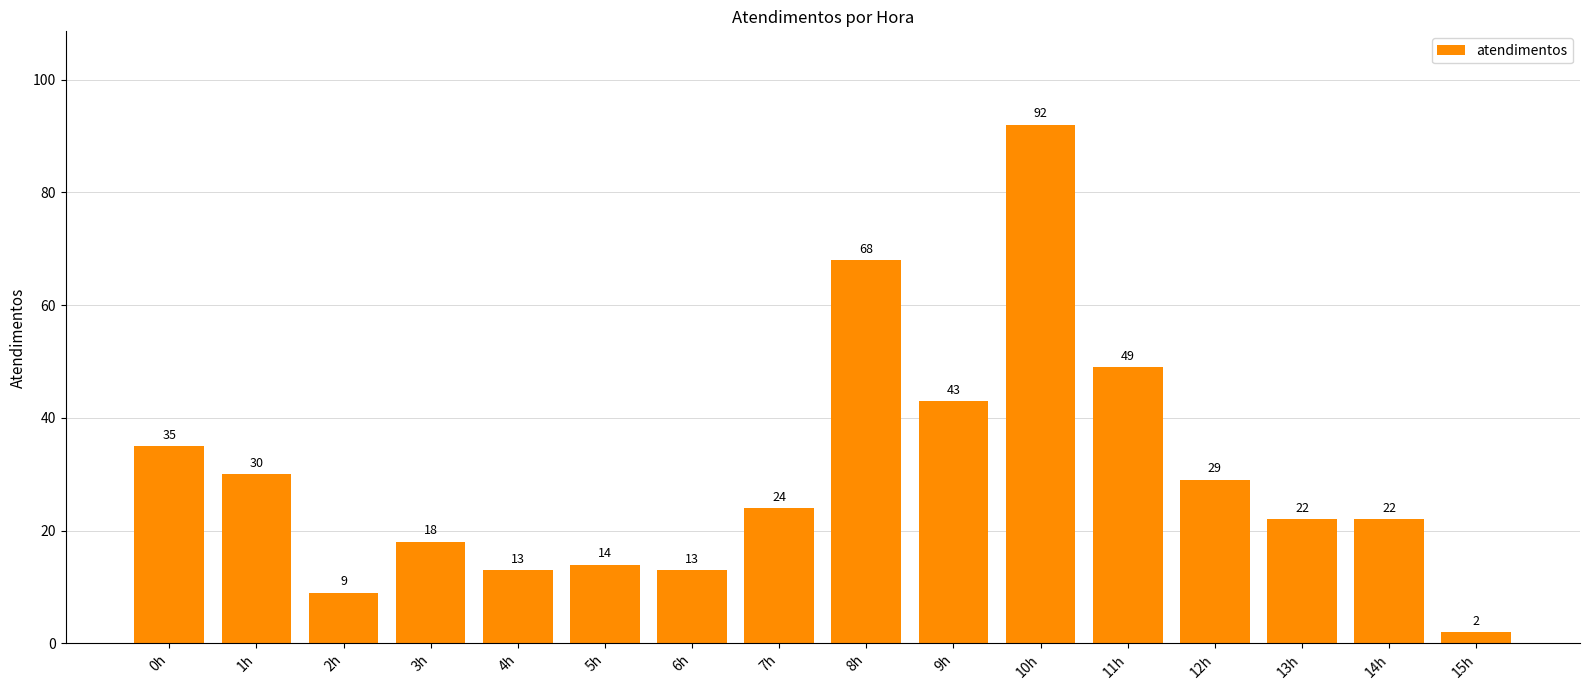

True or false: the data shows 18 at 3h.

True